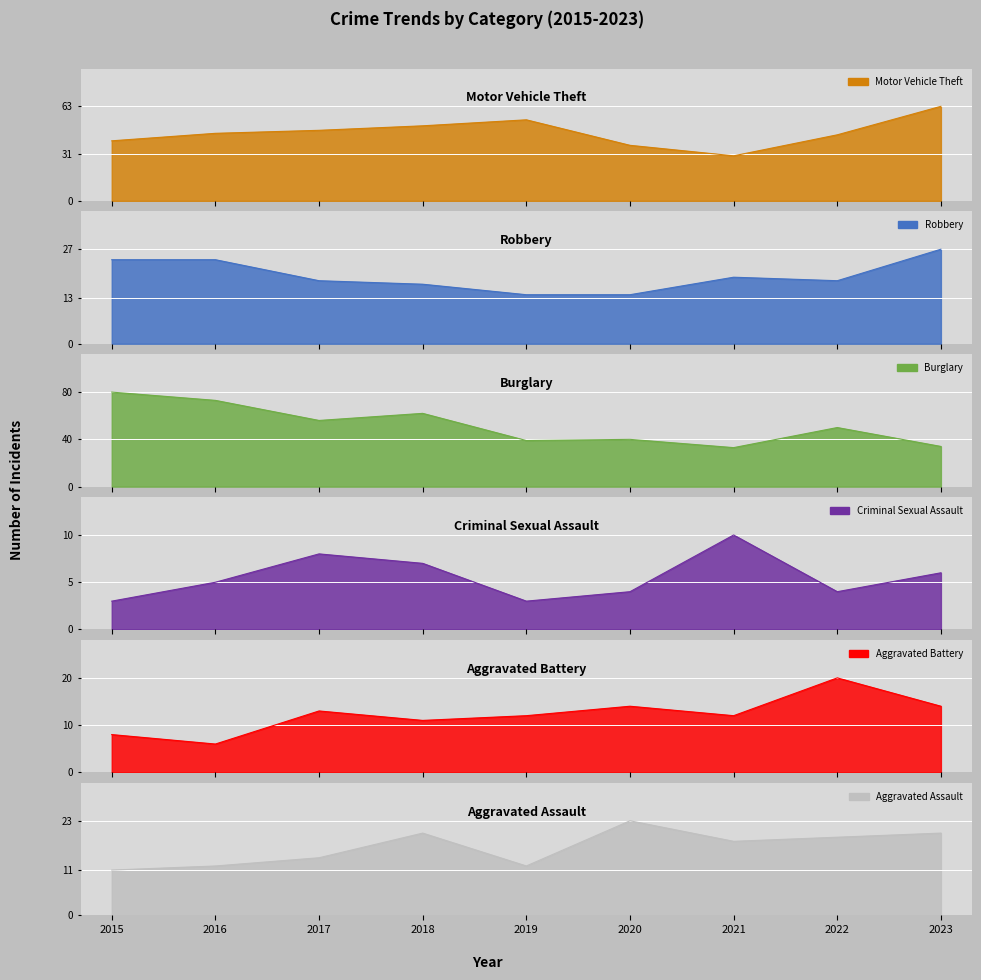

Where is Criminal Sexual Assault nearest to the value 6?

2023